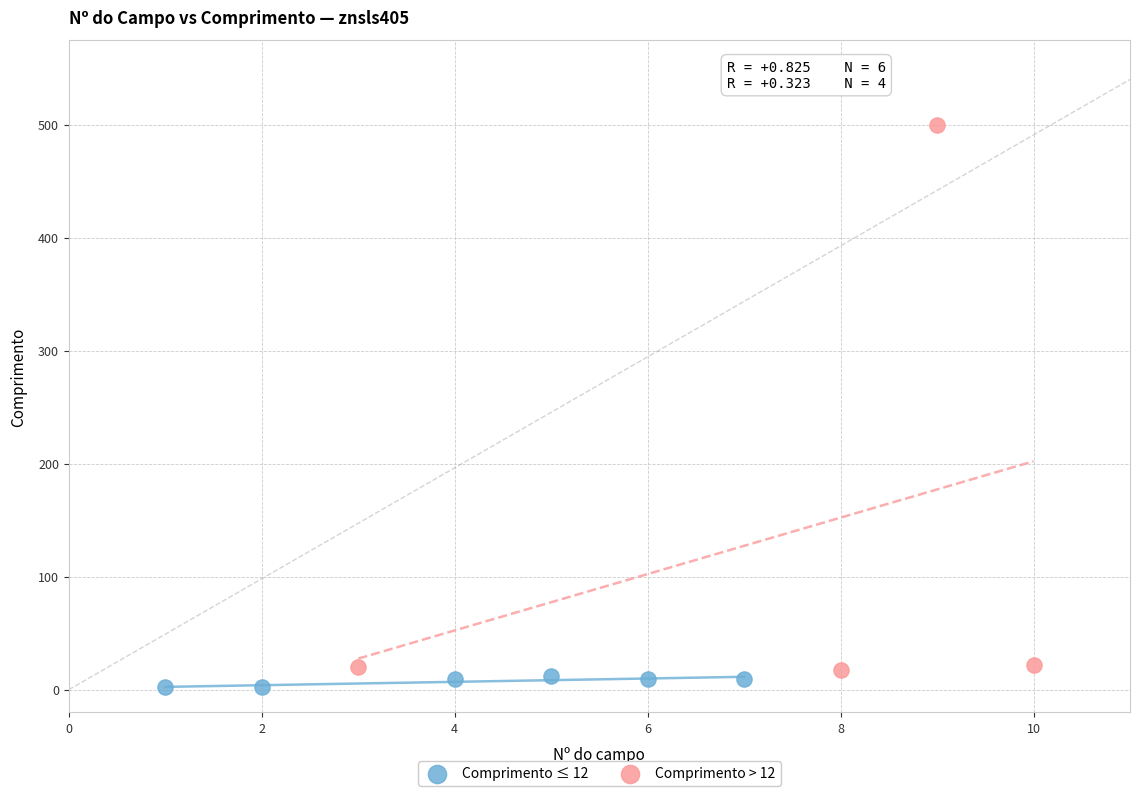

Which series contains the lowest Y value?

Comprimento ≤ 12